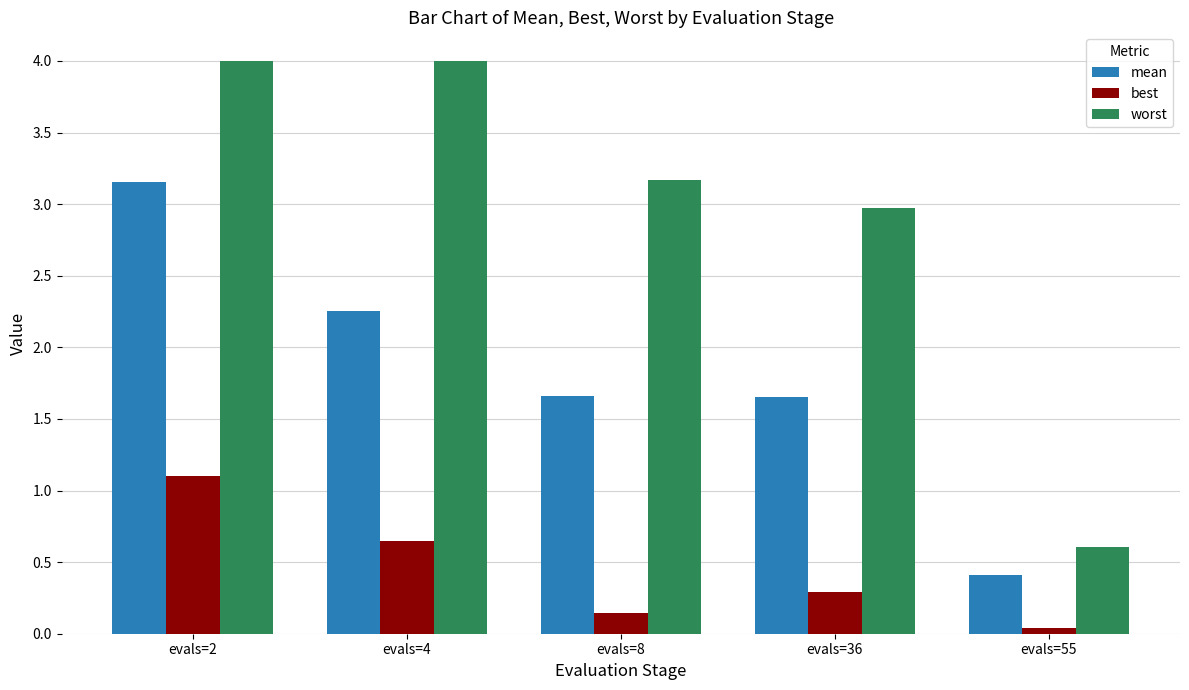

At how many categories does at least one series exceed 0?

5